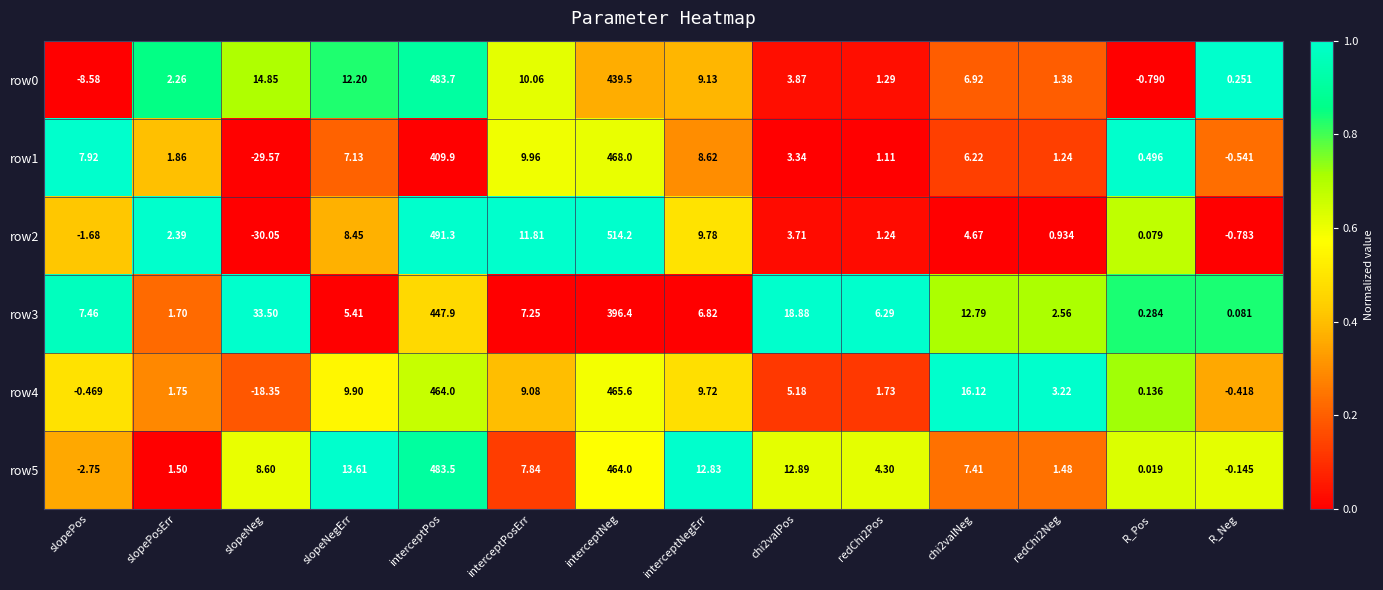

What is the total value across all series at R_Neg?

-1.6